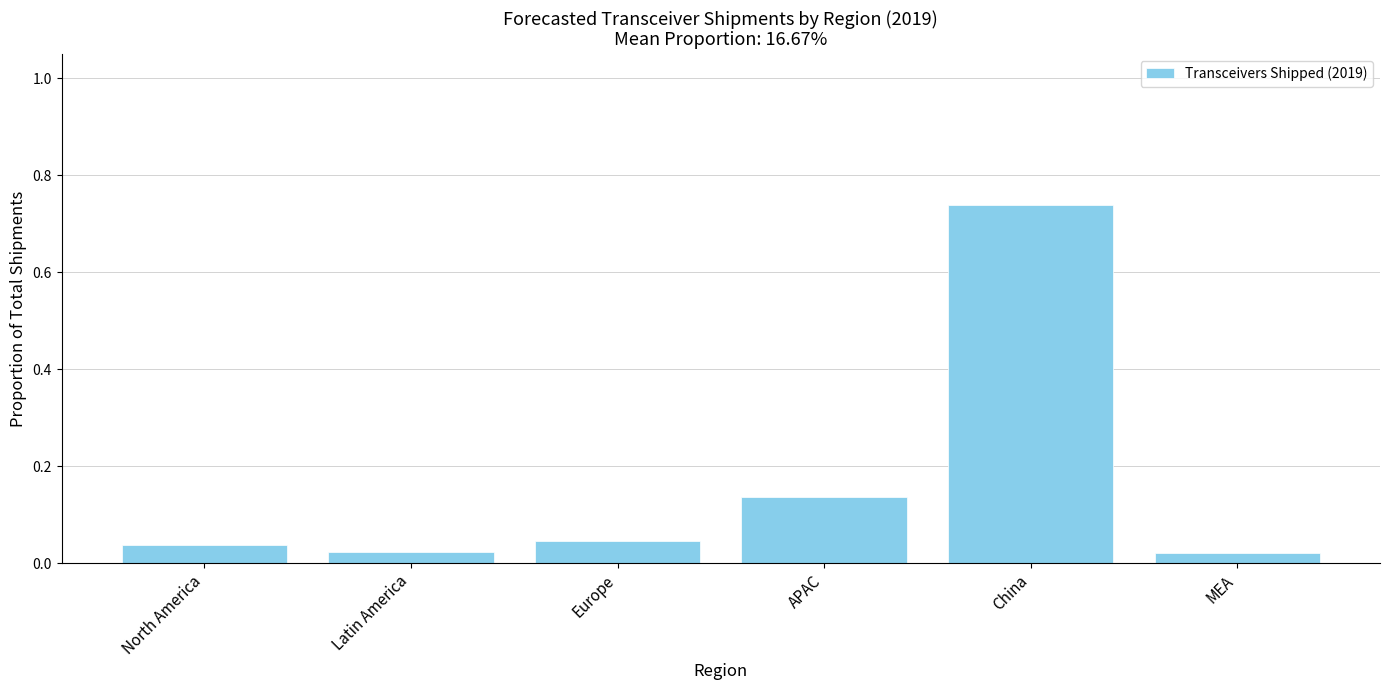

What is the sum of all values?

1.0